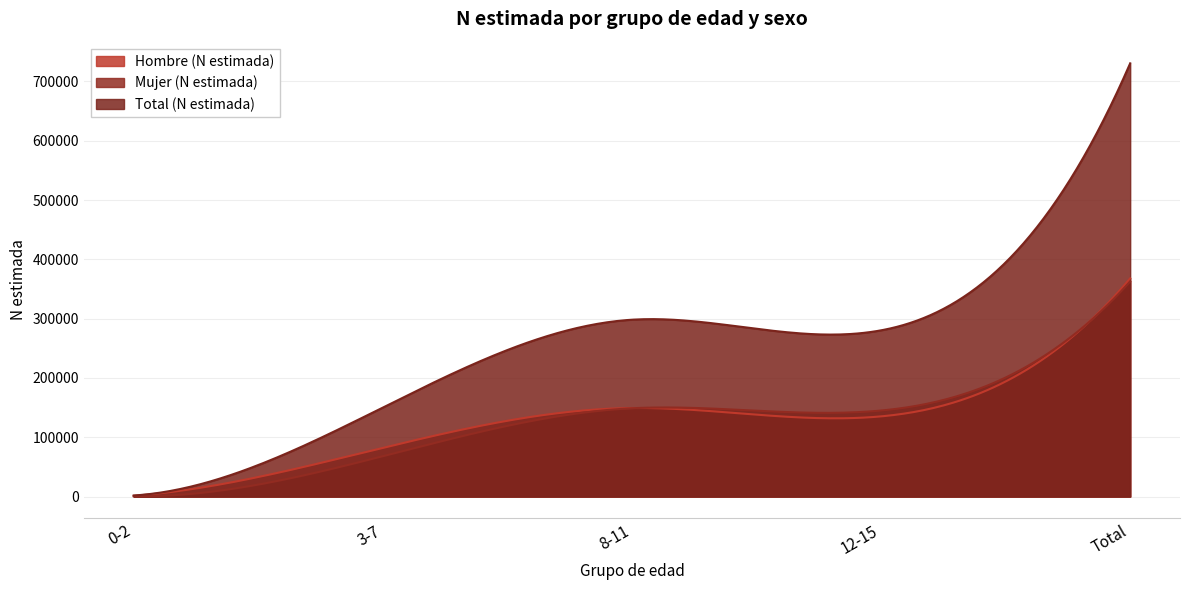

Is it true that Total (N estimada) equals 280360 at 12-15?

True